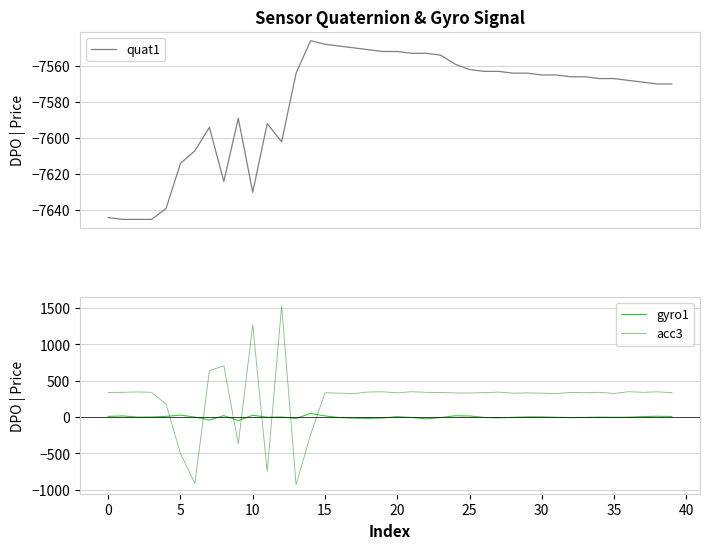

How many values in the quat1 series exceed -7566?

19